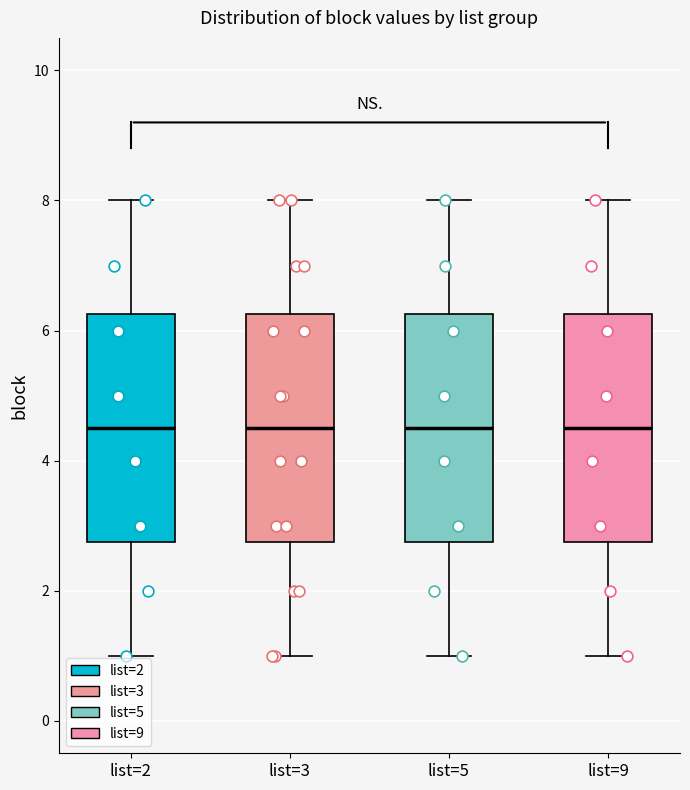

Reading left to right, transcribe this box plot: for each box, give where its median line is, the range the box spans, and where its two whiskers end, as read against the y-axis. The values are not printed on the chart, so give them approximately, as read against the axis.

list=2: median 4.6, box 2.8 to 6.2, whiskers 1.0 to 8.0
list=3: median 4.6, box 2.8 to 6.2, whiskers 1.0 to 8.0
list=5: median 4.6, box 2.8 to 6.2, whiskers 1.0 to 8.0
list=9: median 4.6, box 2.8 to 6.2, whiskers 1.0 to 8.0